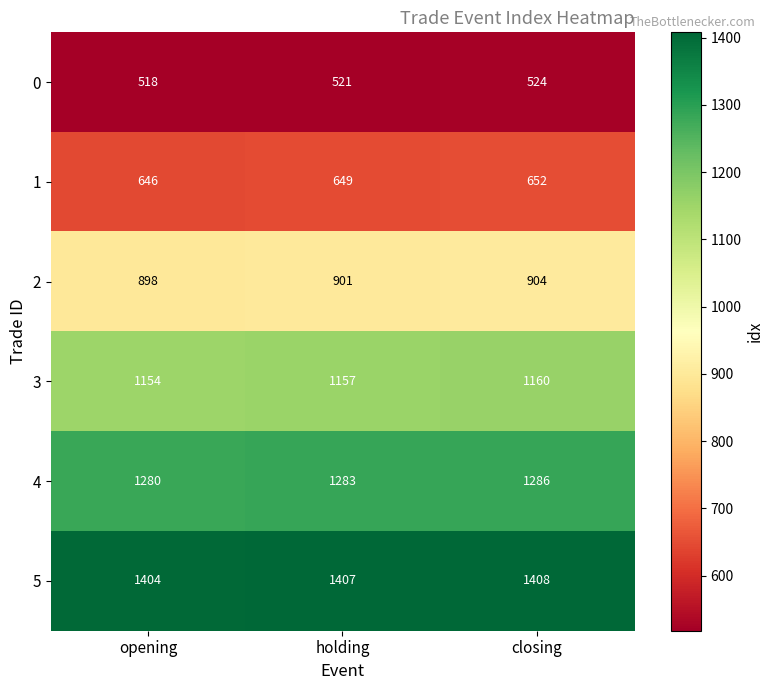

What is the smallest value displayed?

518